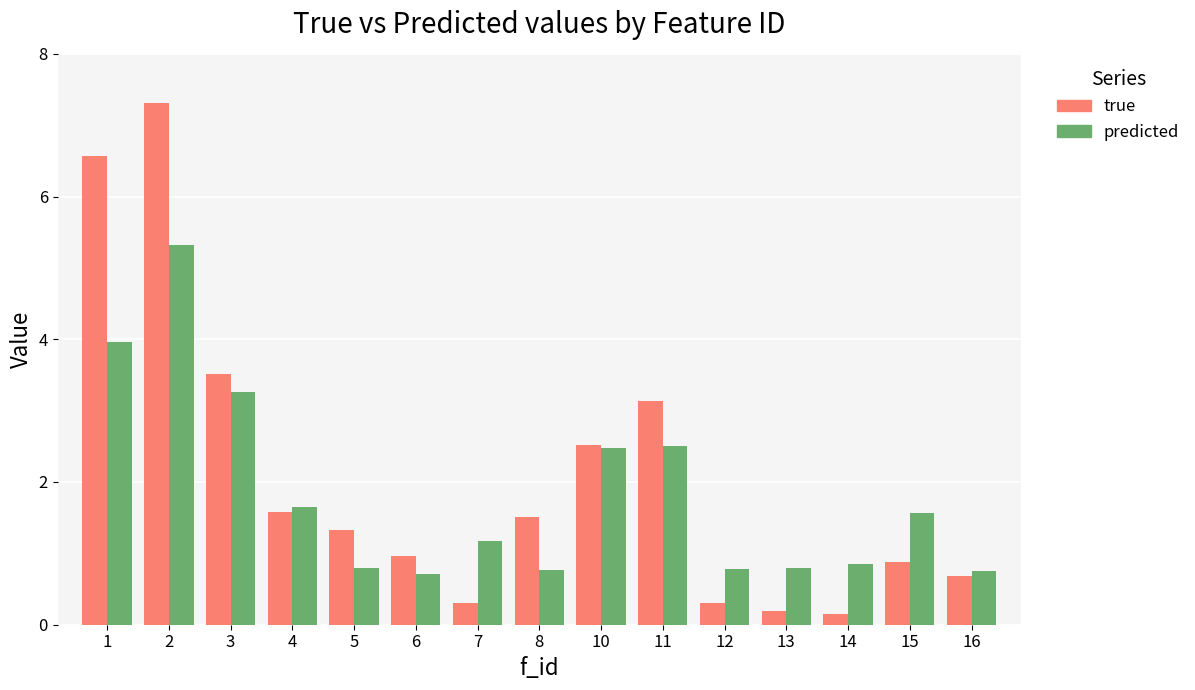

How many bars are there in each group?

2